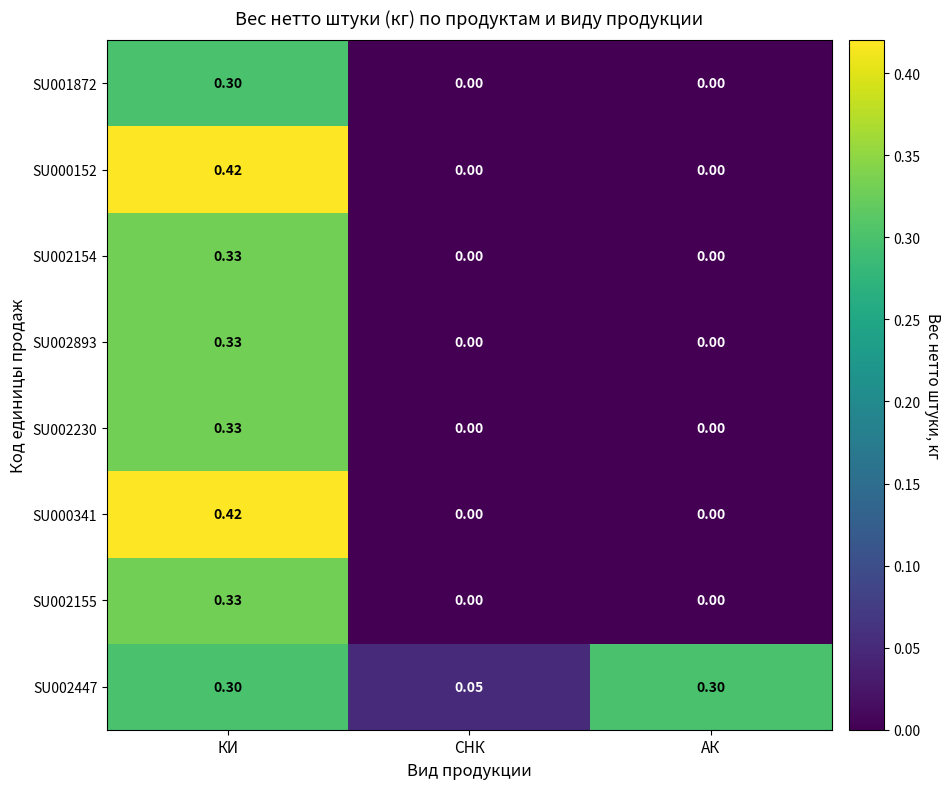

At which label does SU002155 reach its peak?

КИ